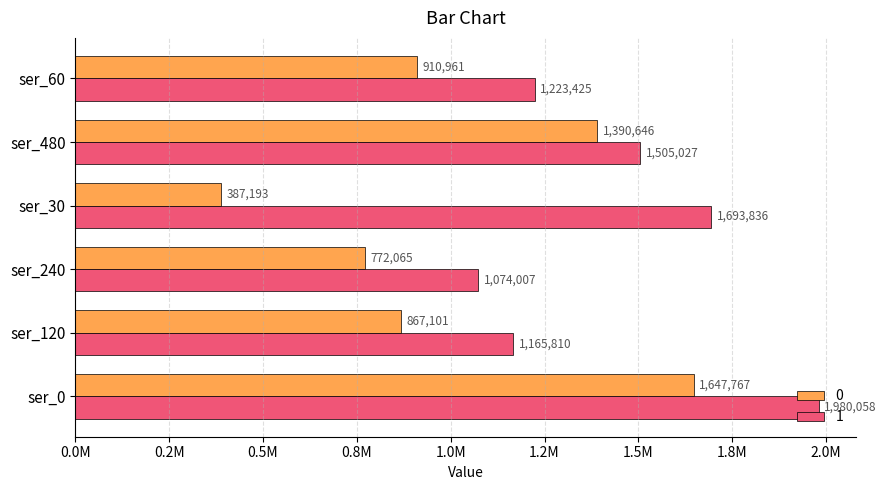

What are all the series names shown in the legend?

0, 1